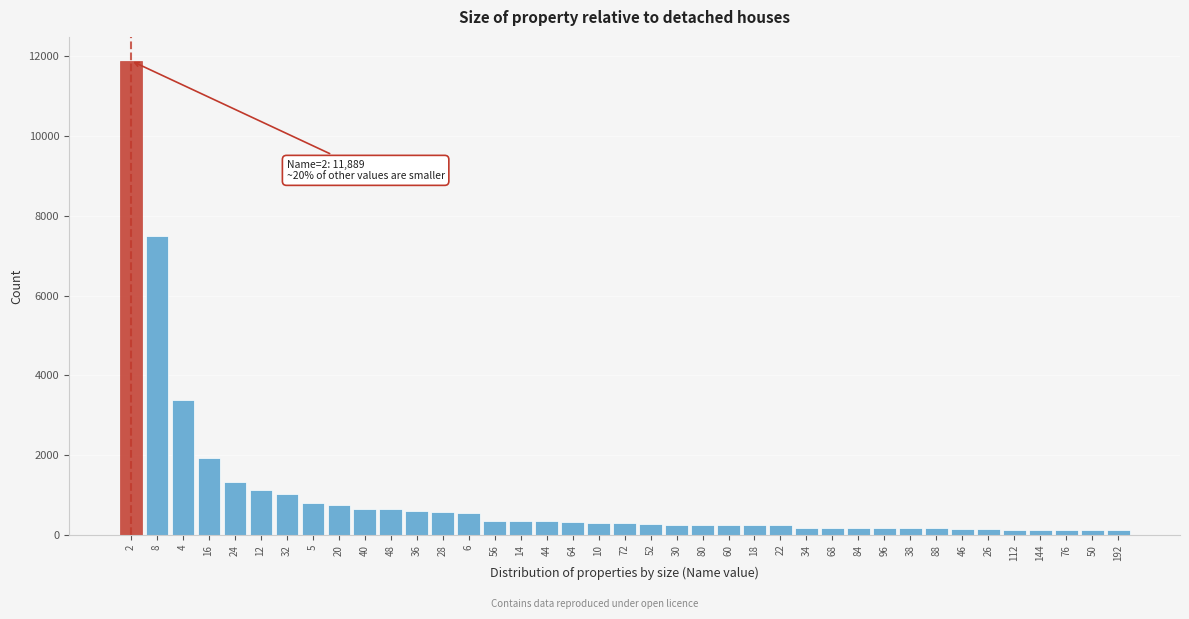

Is it true that the value at 5 is 792?

True